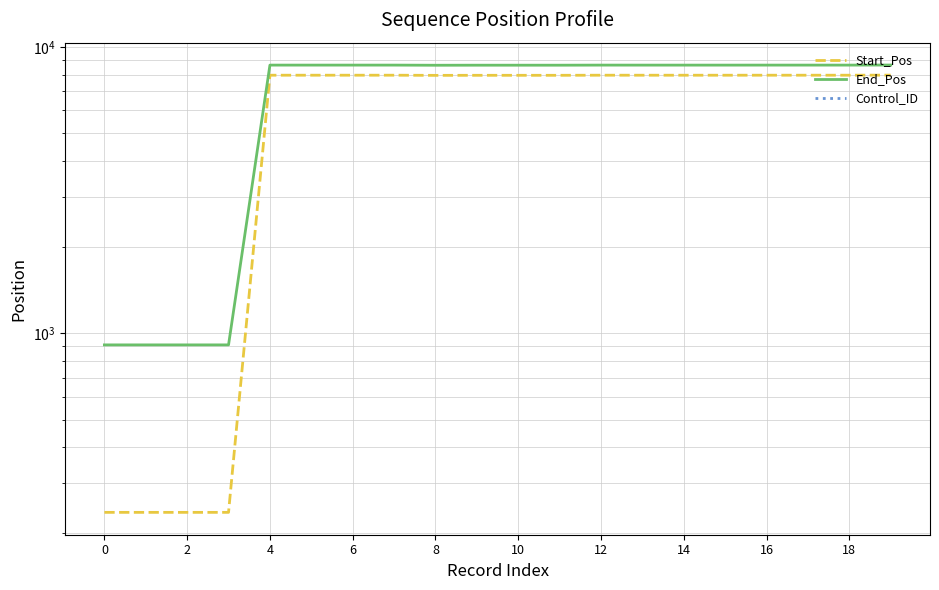

What is the spread (max minus min) of values at 0?

911